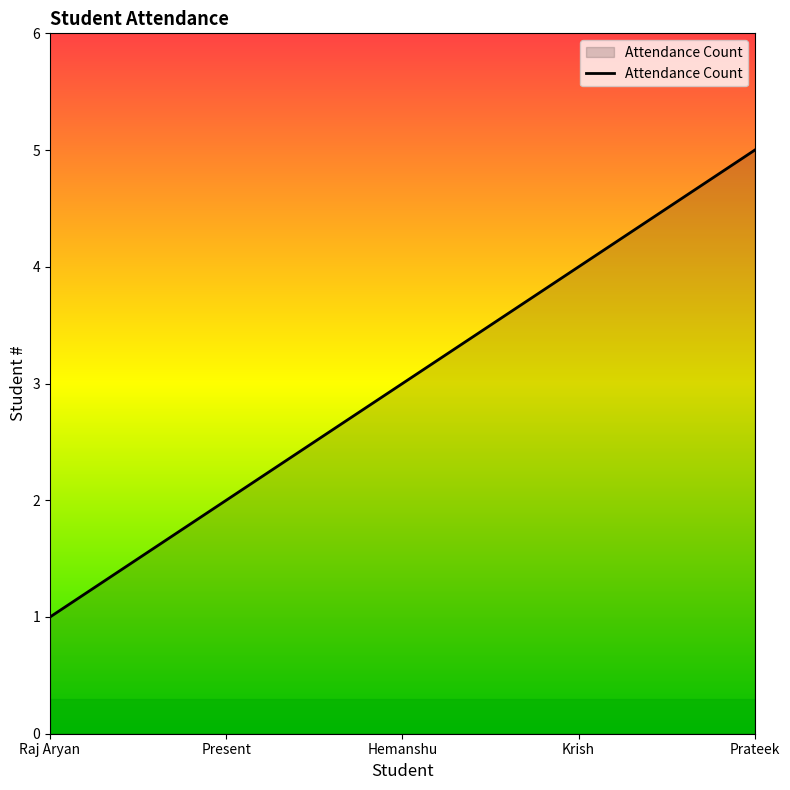

How many values are between 2 and 4?

3